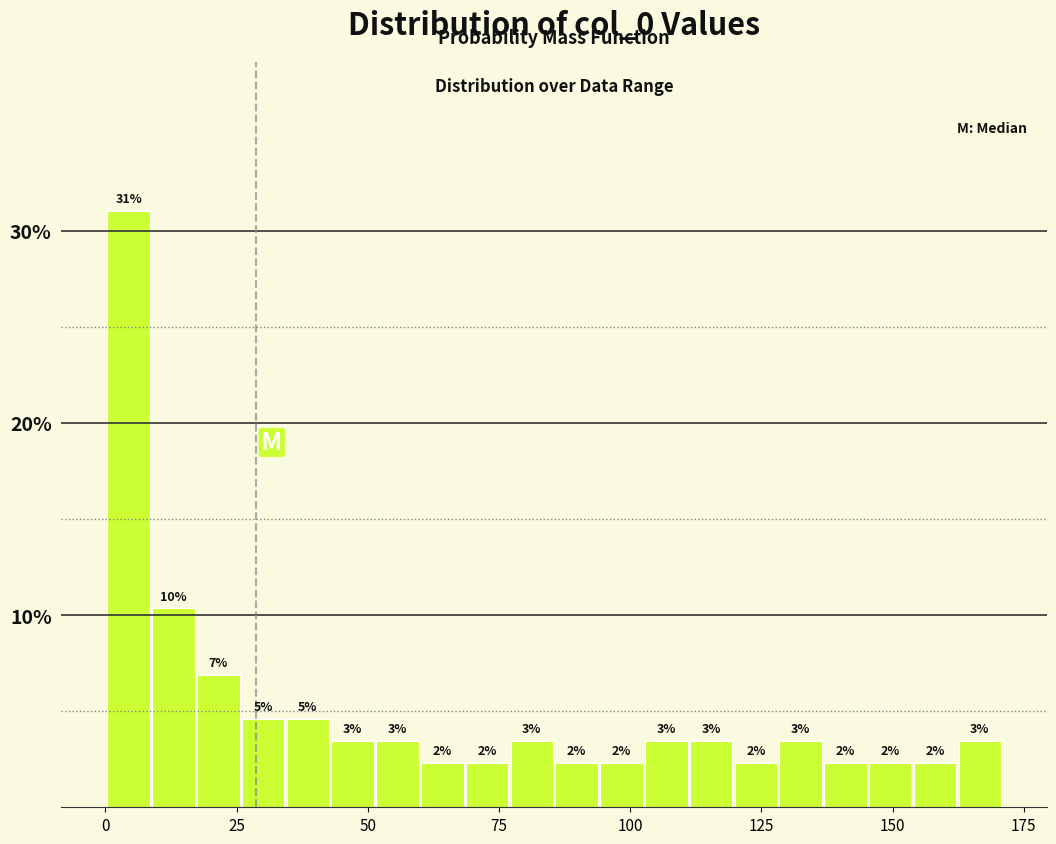

Around what value on the x-axis is the tallest bar? Give the approximate position of its centre, as read against the axis.

5